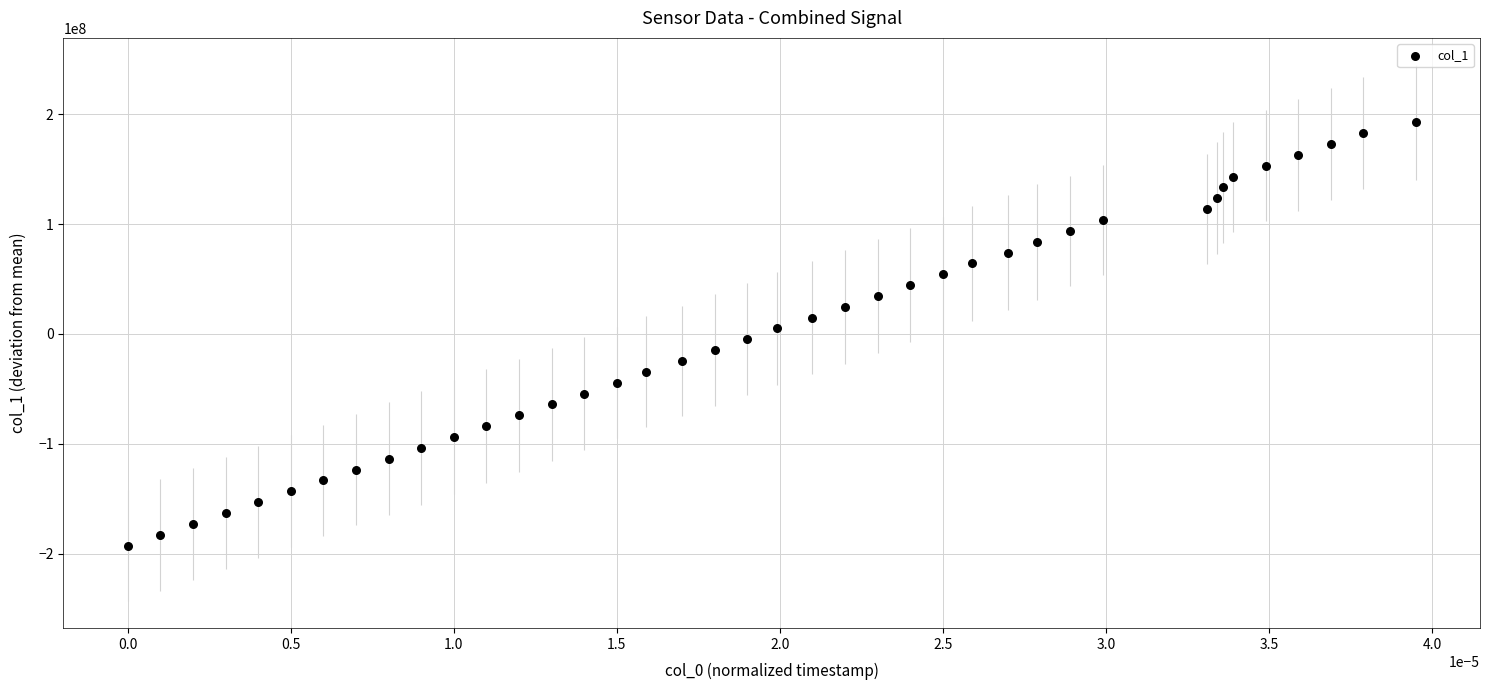

What is the range of Y values (max minus min)?

385150563.0